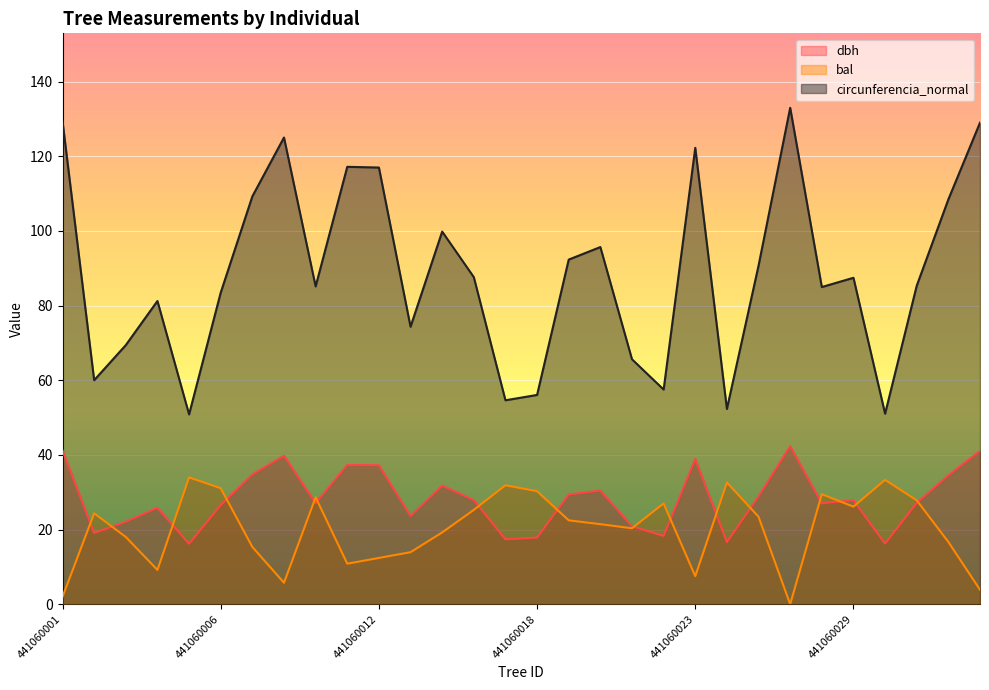

Which has a higher value, 441060023 or 441060002?

441060023